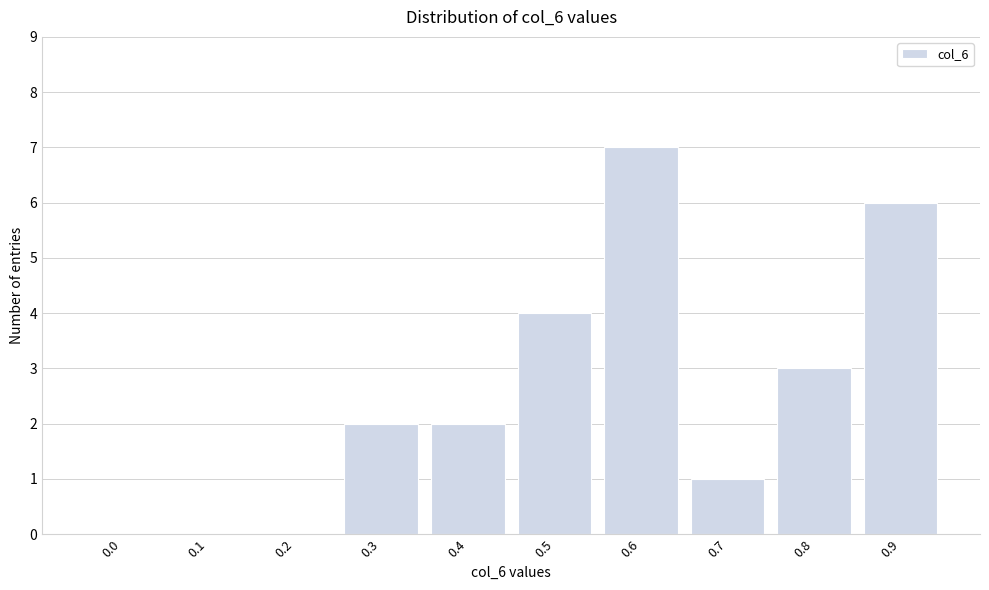

Reading right to left, what are all the values shown in this chart?

0.9=6	0.8=3	0.7=1	0.6=7	0.5=4	0.4=2	0.3=2	0.2=0	0.1=0	0.0=0